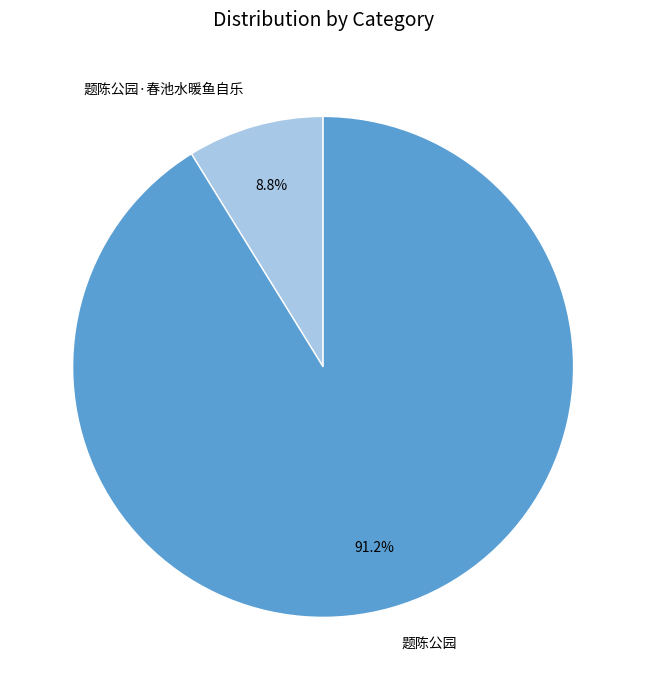

Which category has the biggest portion of the pie?

题陈公园